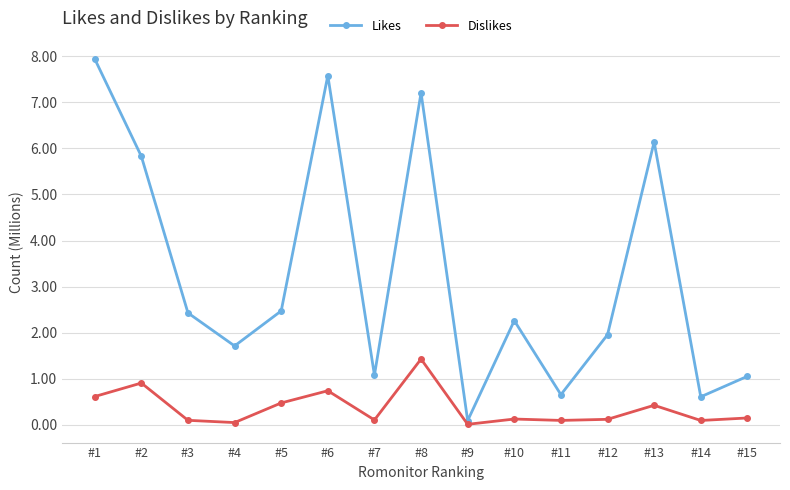

Where is the first local maximum for Dislikes?

#2